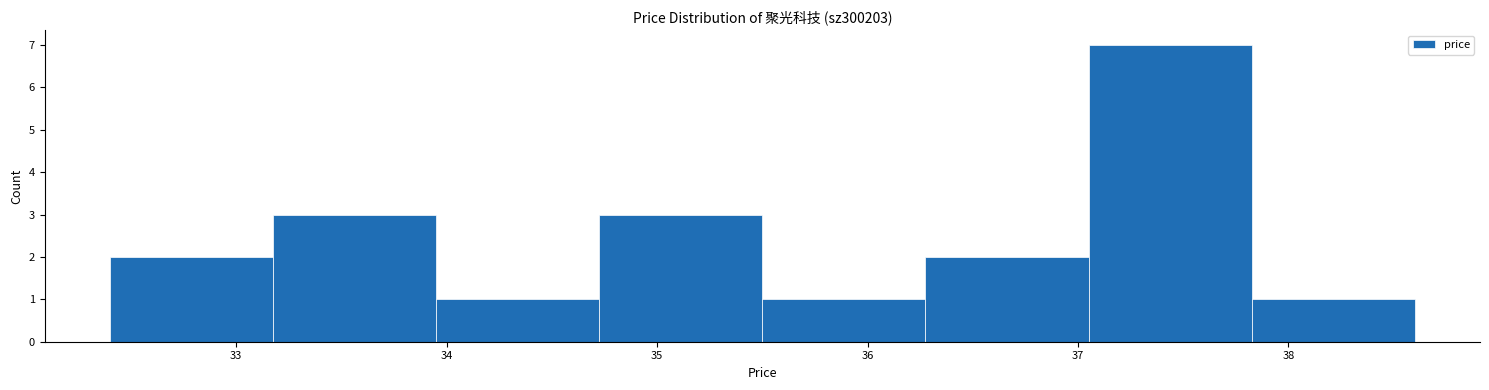

Which range on the x-axis has the tallest bar?

37.1 to 37.8